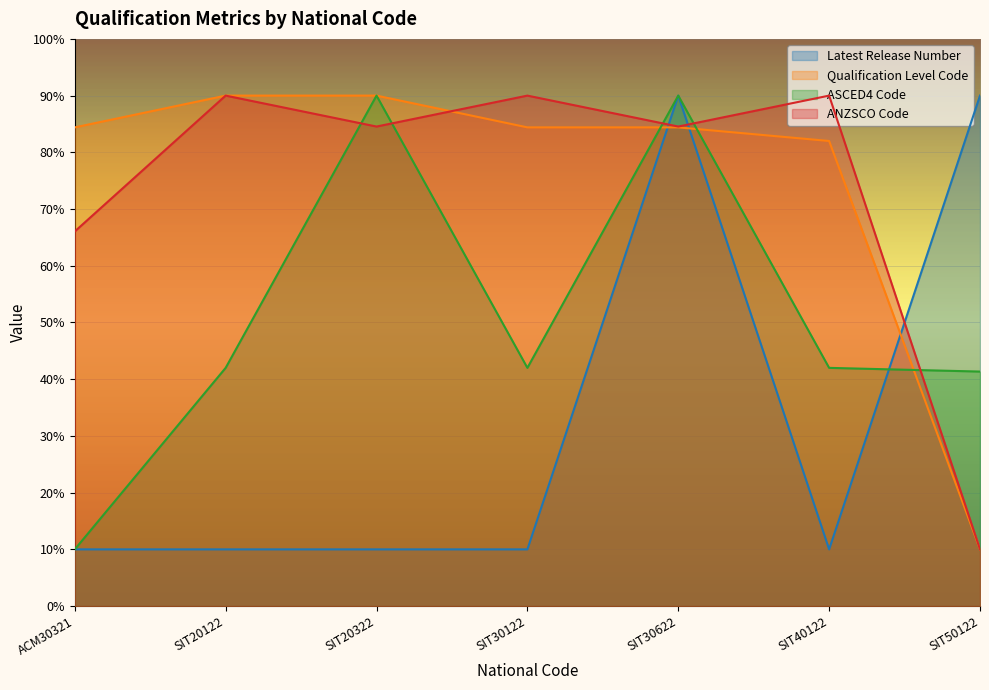

The Latest Release Number series shows 10.0 at SIT30122. True or false?

True